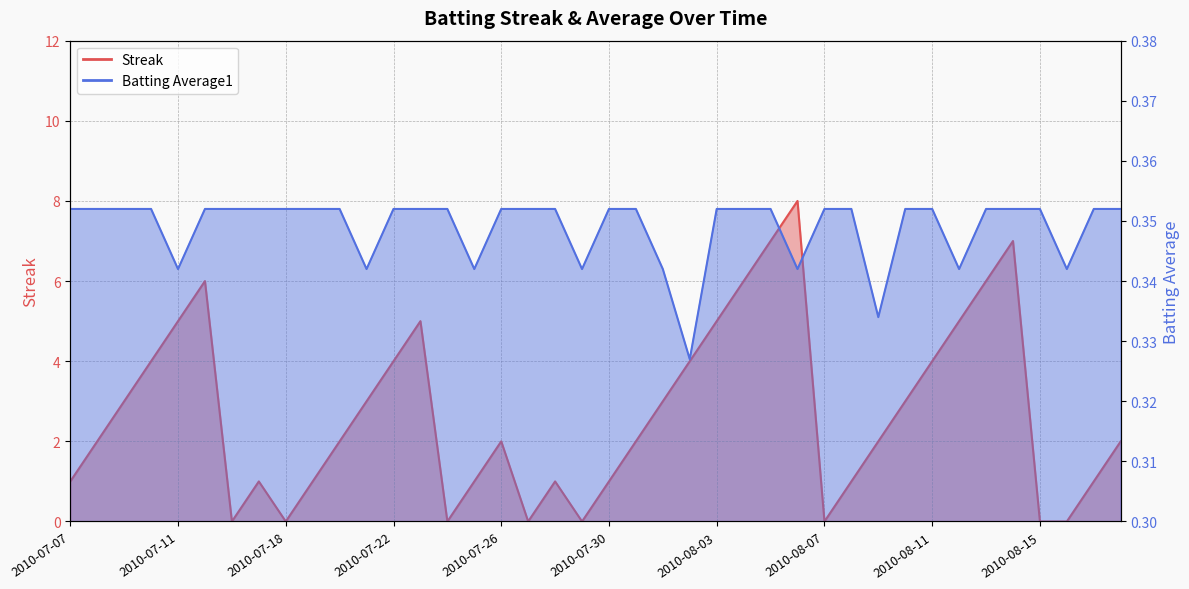

True or false: Streak and Batting Average1 cross at least once.

True